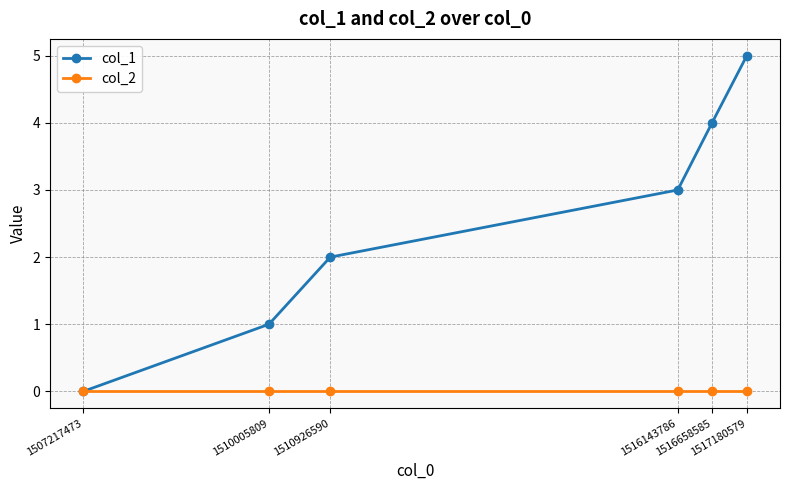

Which series has the largest range (max minus min)?

col_1